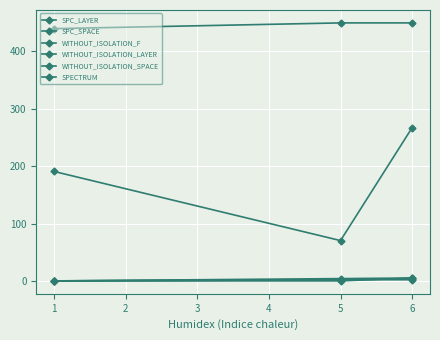

How many series are shown in this chart?

6